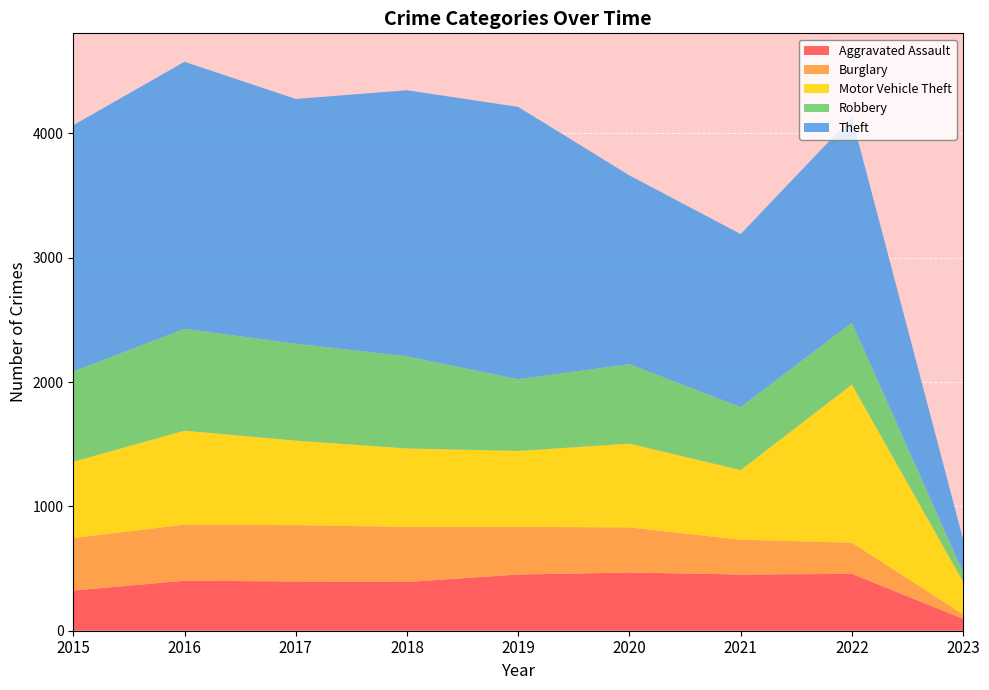

Reading left to right, what are all the values shown in this chart?

Aggravated Assault: 323	402	396	392	452	468	452	457	96
Burglary: 422	451	453	443	383	363	280	251	36
Motor Vehicle Theft: 614	756	680	631	611	674	560	1272	263
Robbery: 726	819	780	741	577	639	506	497	74
Theft: 1981	2148	1968	2140	2190	1518	1392	1652	265